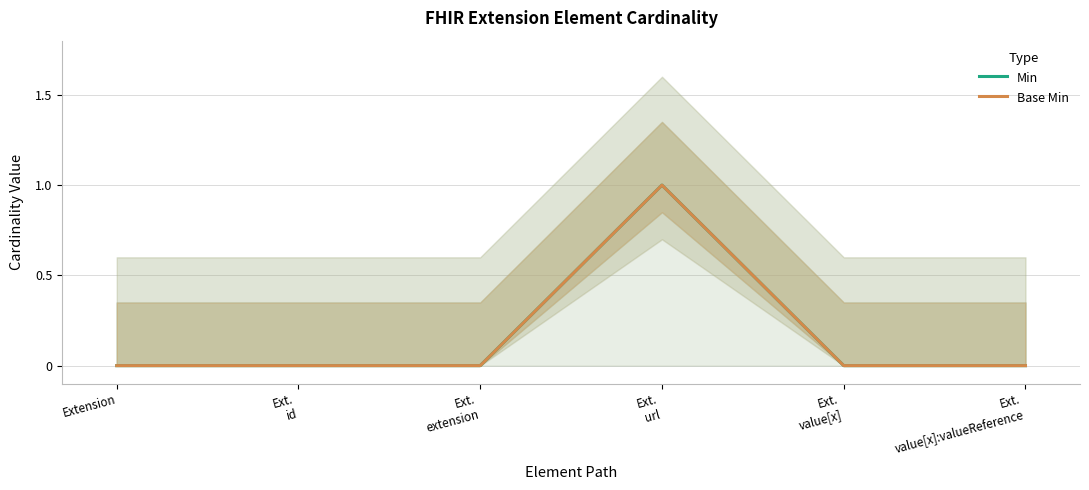

At which label does Base Min reach its minimum?

Extension